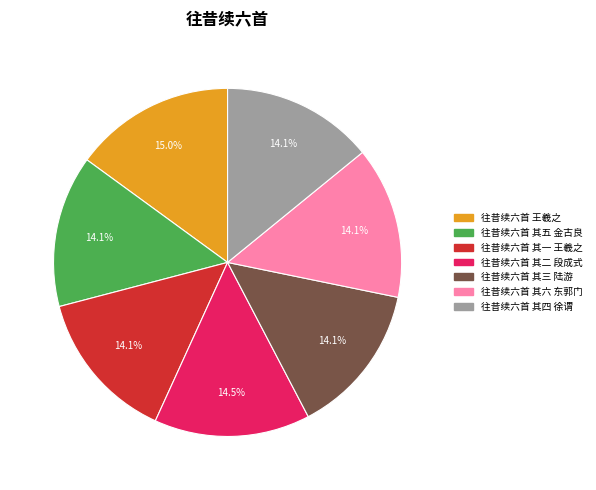

Count the number of slices in the pie.

7